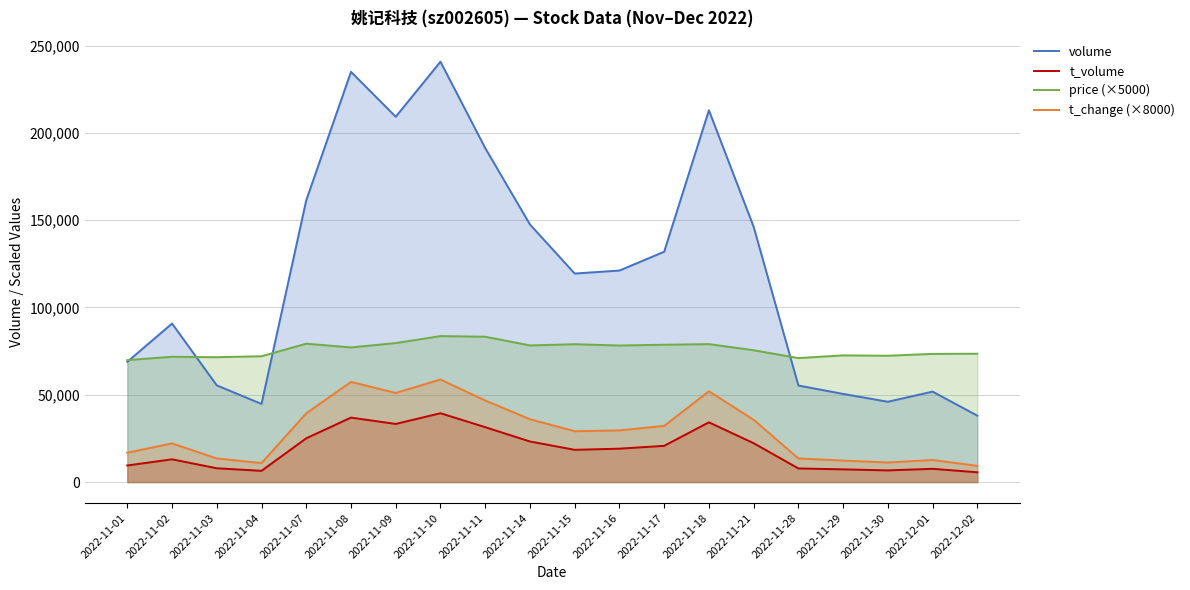

Which category has the lowest value in the price (×5000) series?

2022-11-01